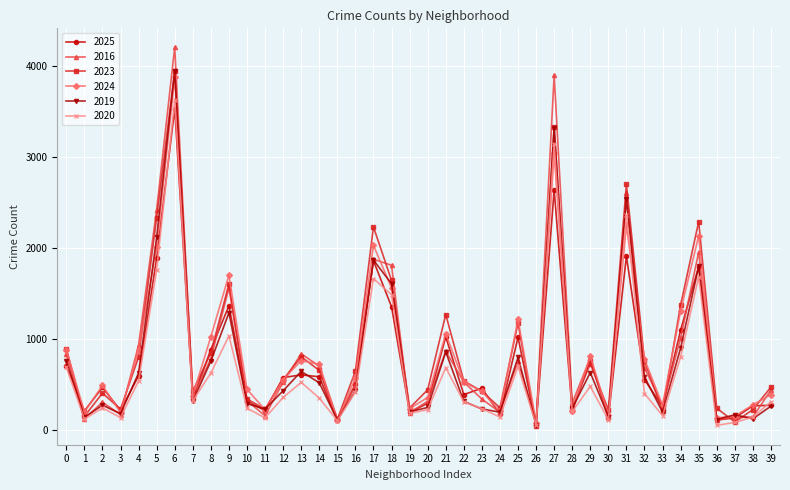

Where is the first local maximum for 2024?

2